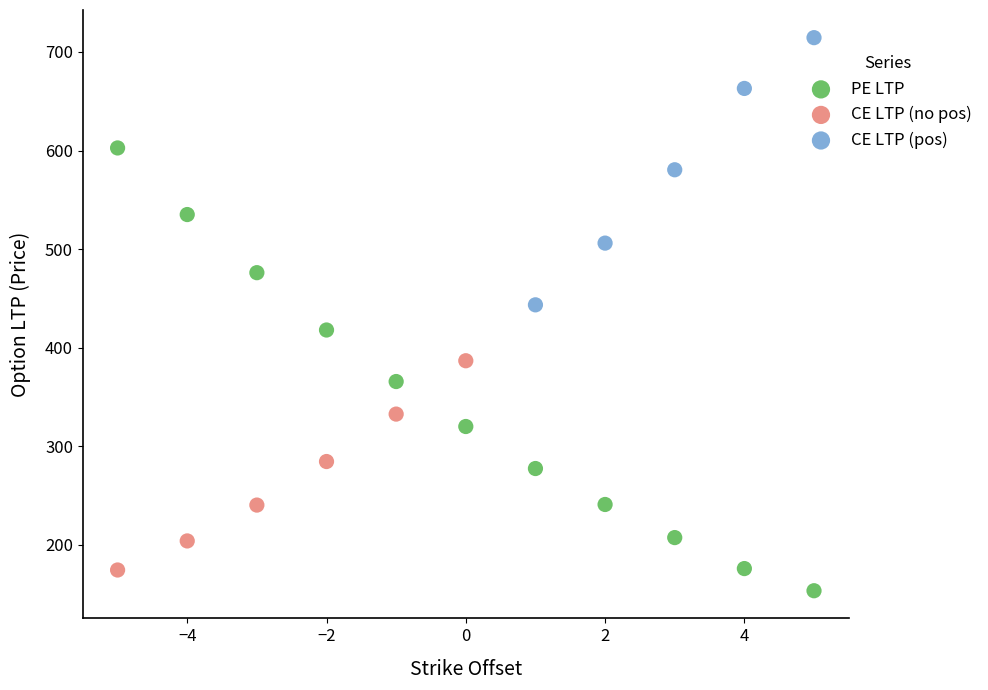

Which series reaches the maximum Y coordinate?

CE LTP (pos)